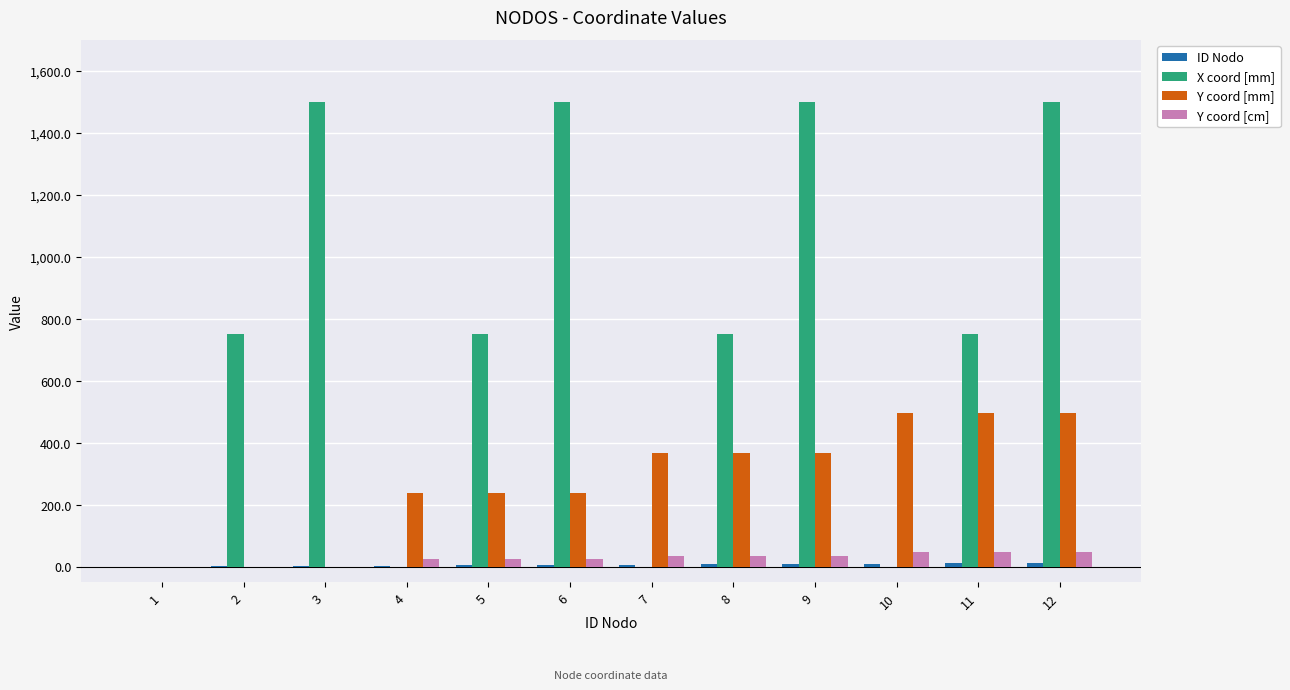

The value of Y coord [mm] at 1 is 251.5. True or false?

False